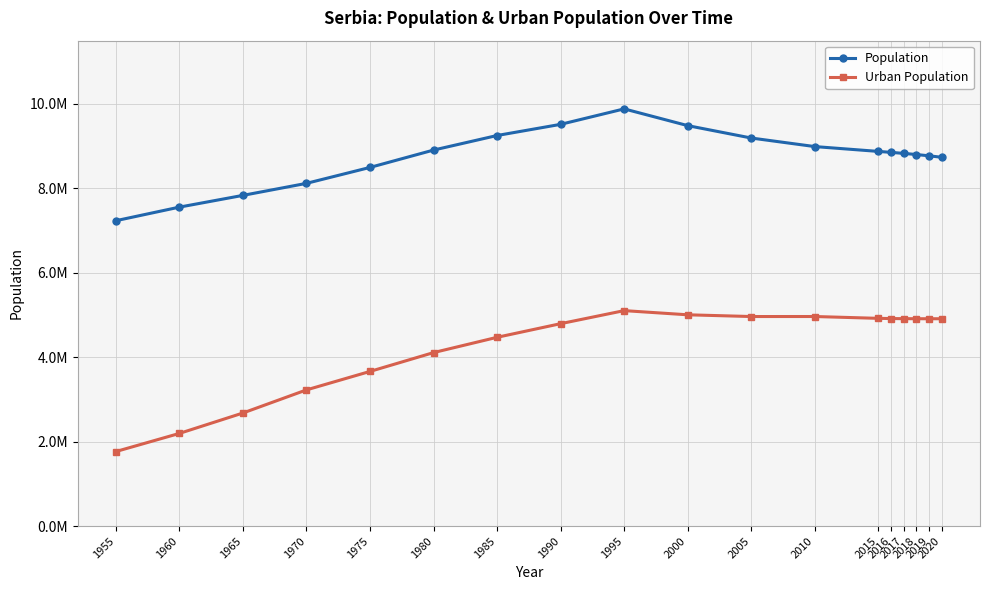

Does the chart have visible grid lines?

Yes